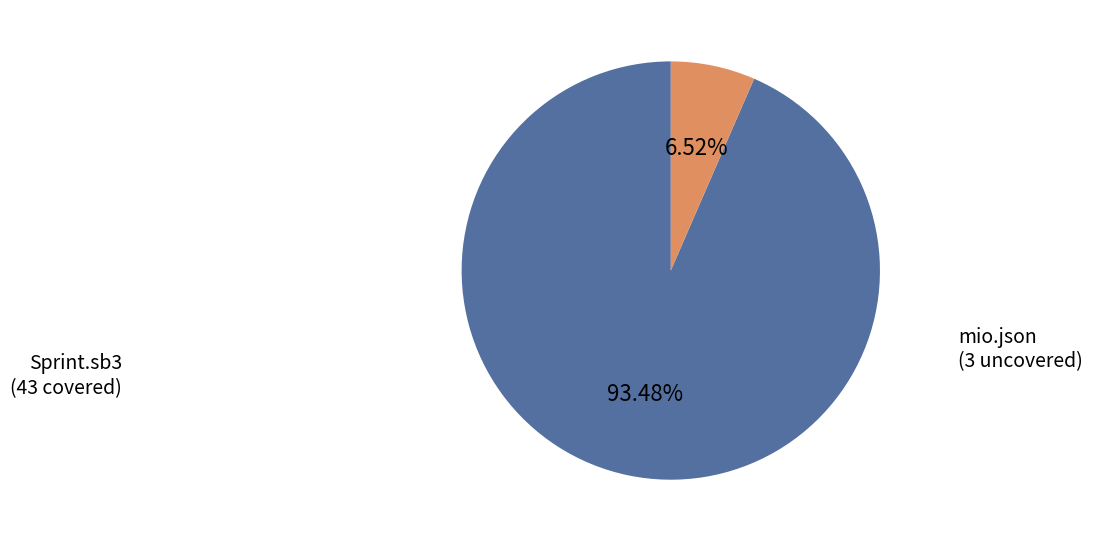

What percentage is NOT represented by mio.json?

93.5%